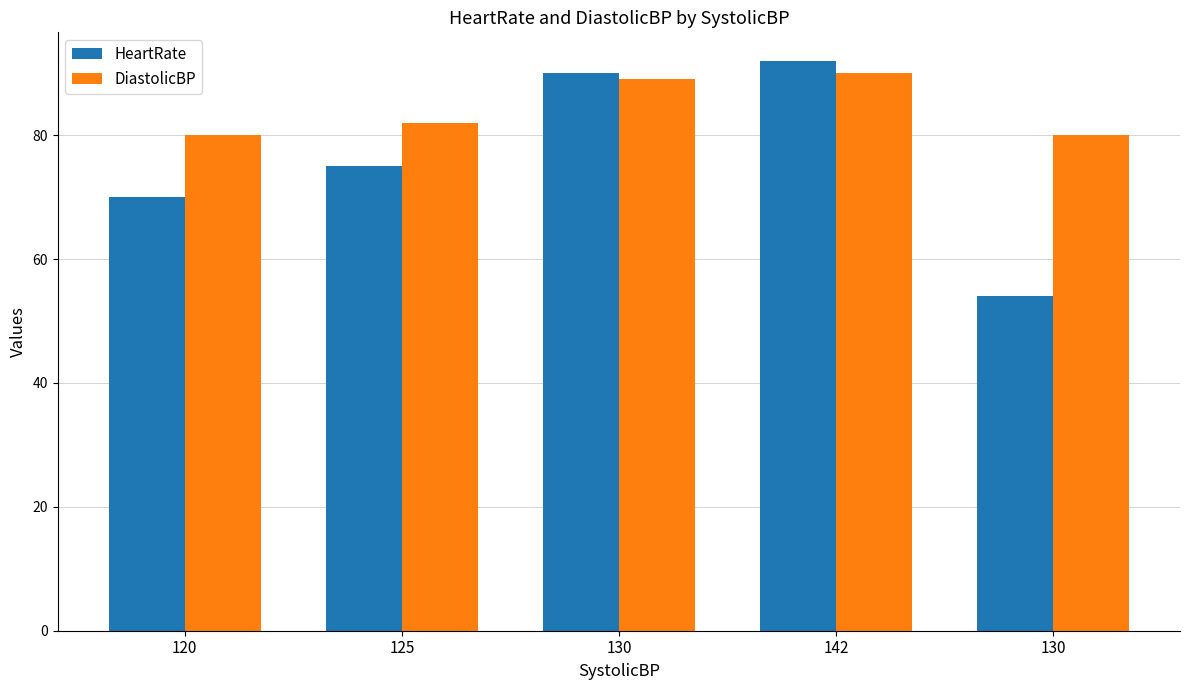

How many bars are there in each group?

2